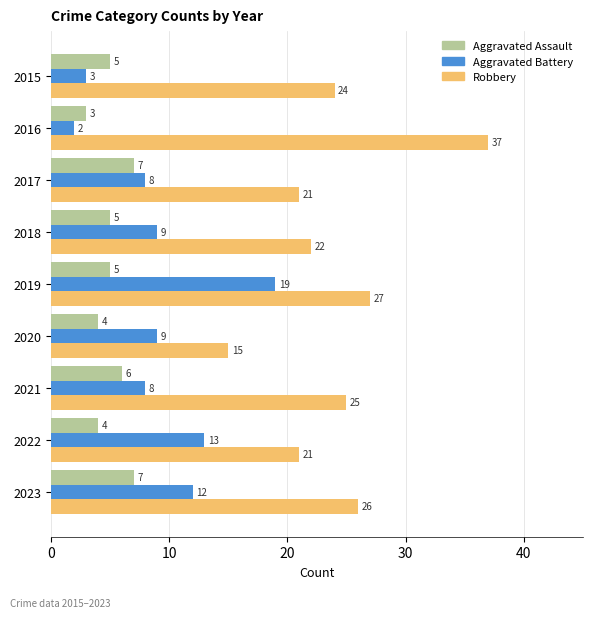

What are all the series names shown in the legend?

Aggravated Assault, Aggravated Battery, Robbery